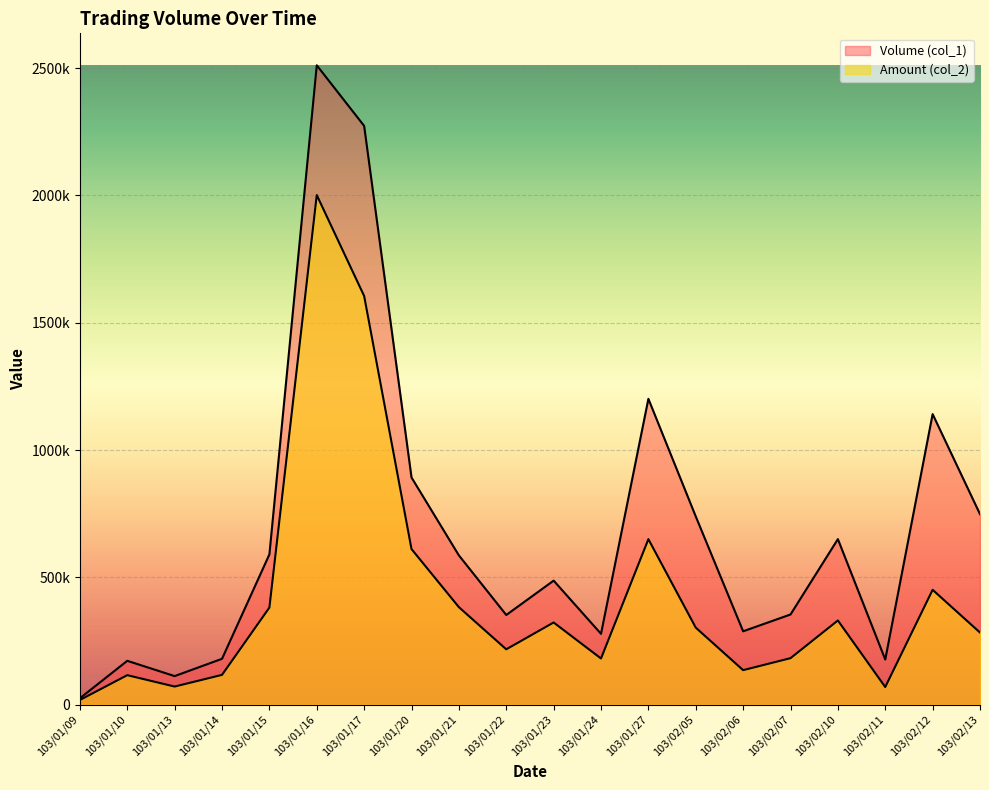

Which label corresponds to the smallest value in the chart?

103/01/09